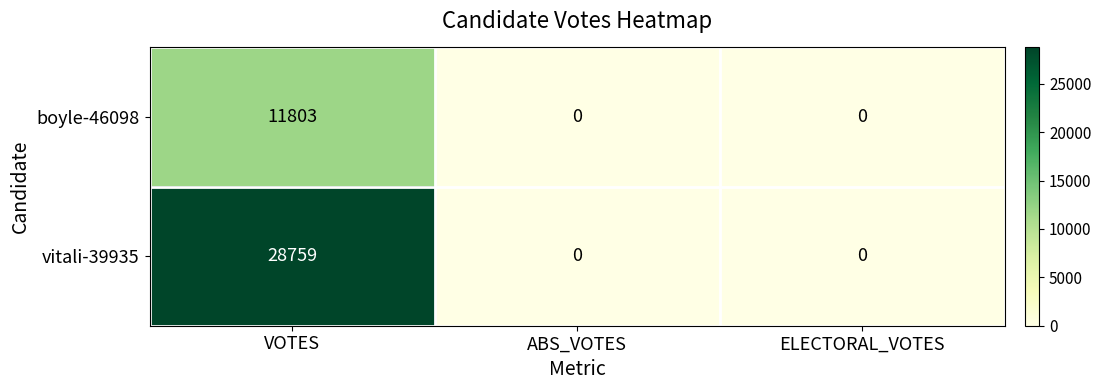

What is the sum of all boyle-46098 values?

11803